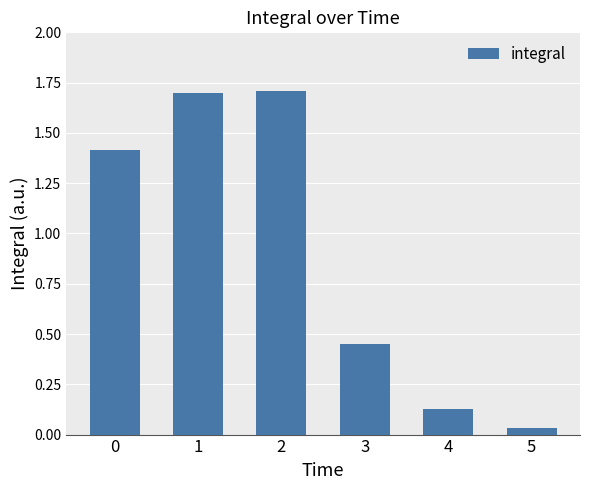

Are the bars horizontal?

No